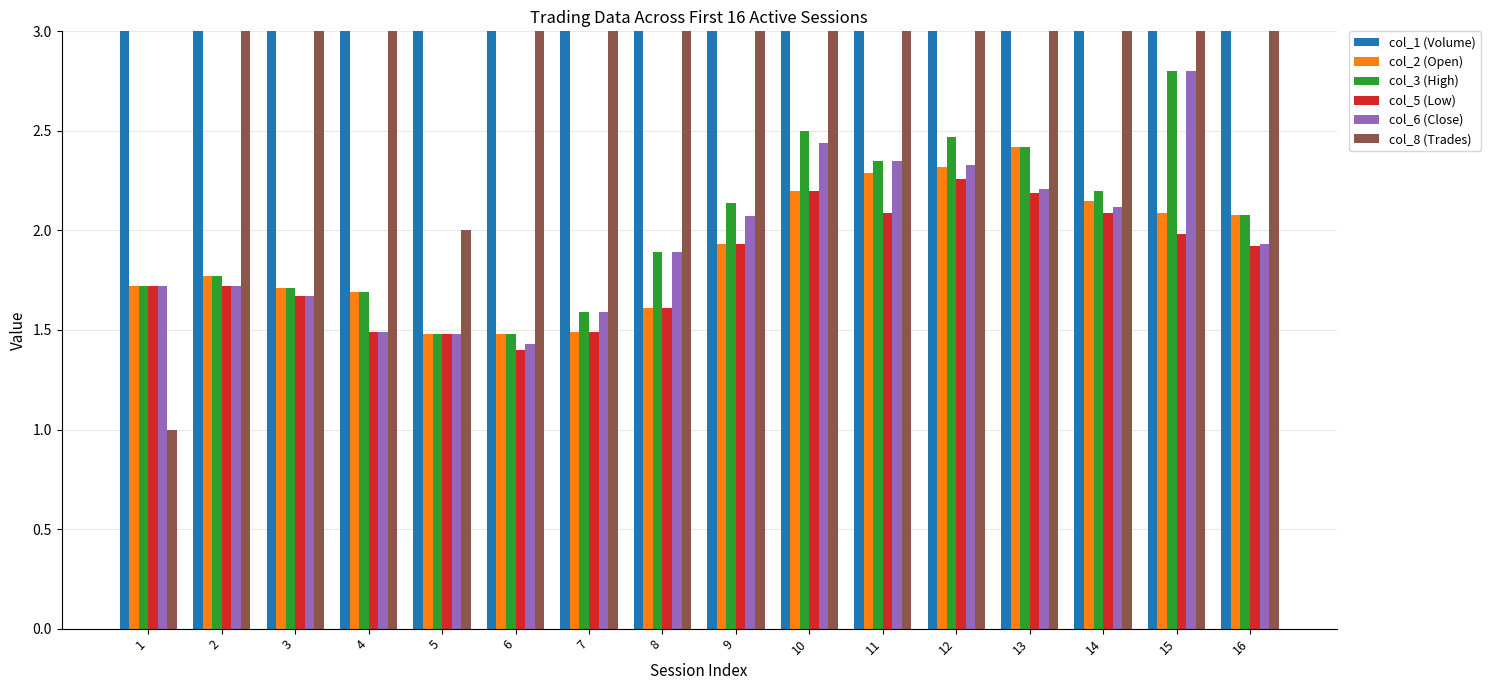

Rank the series at 12 from lowest to highest value.

col_5 (Low), col_2 (Open), col_6 (Close), col_3 (High), col_8 (Trades), col_1 (Volume)